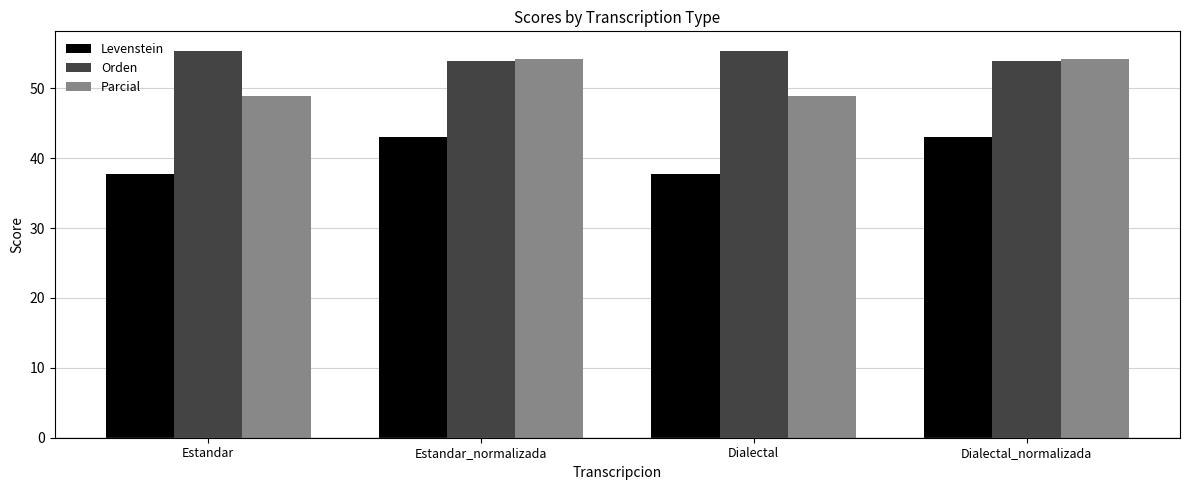

Which series has the largest total across all categories?

Orden